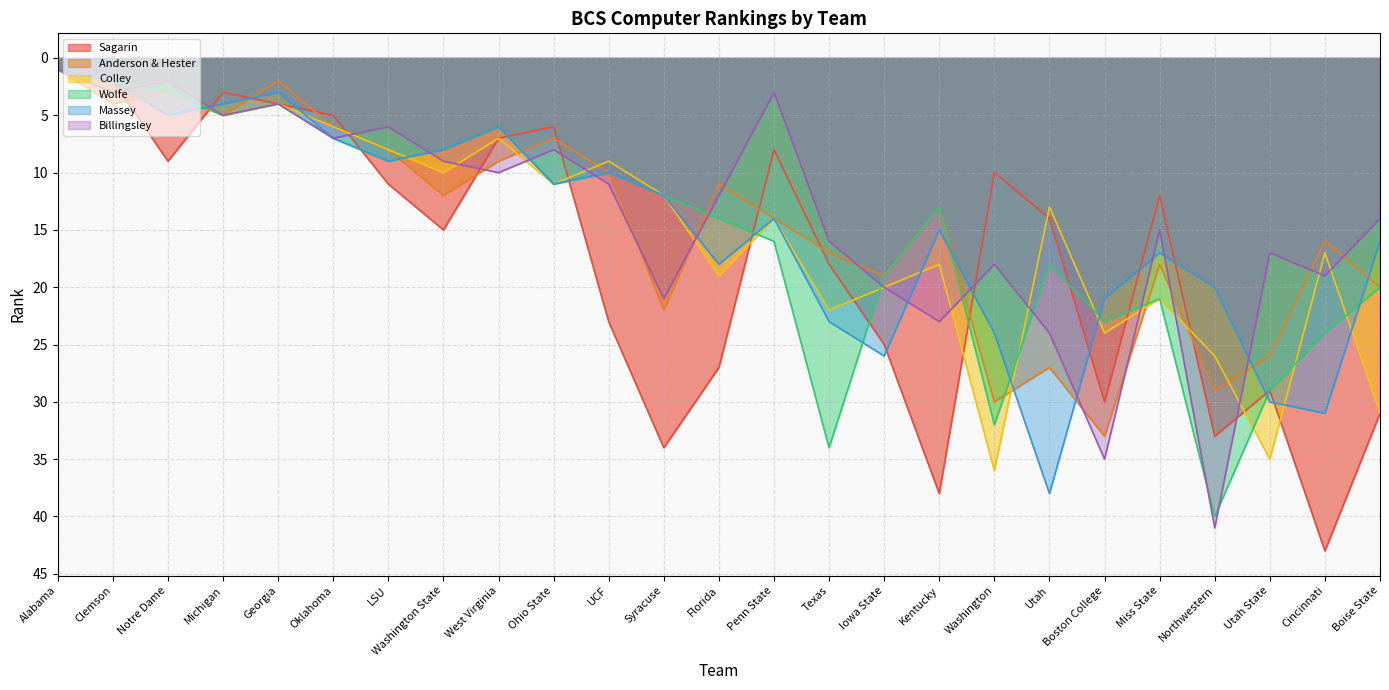

Which has a higher value, UCF or Miss State?

UCF